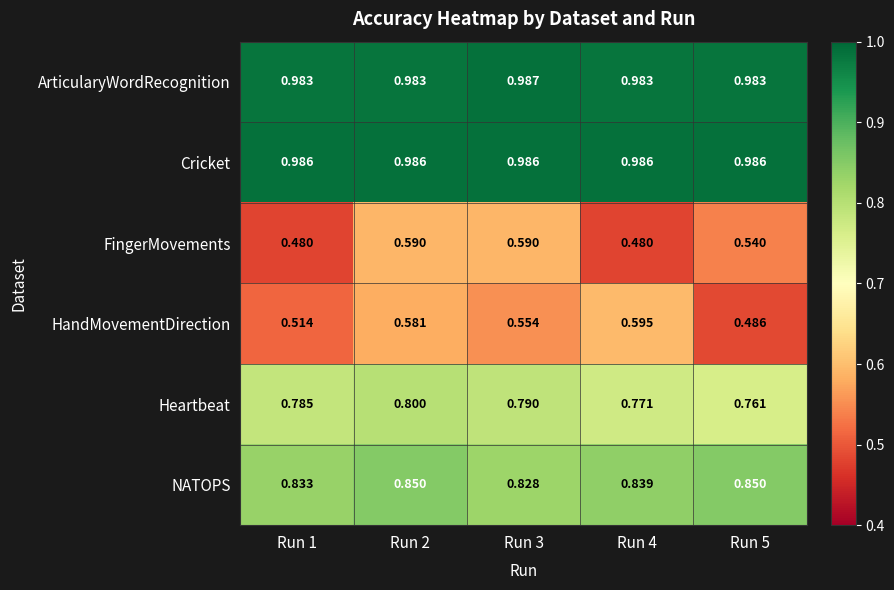

How many data points does each series have?

5